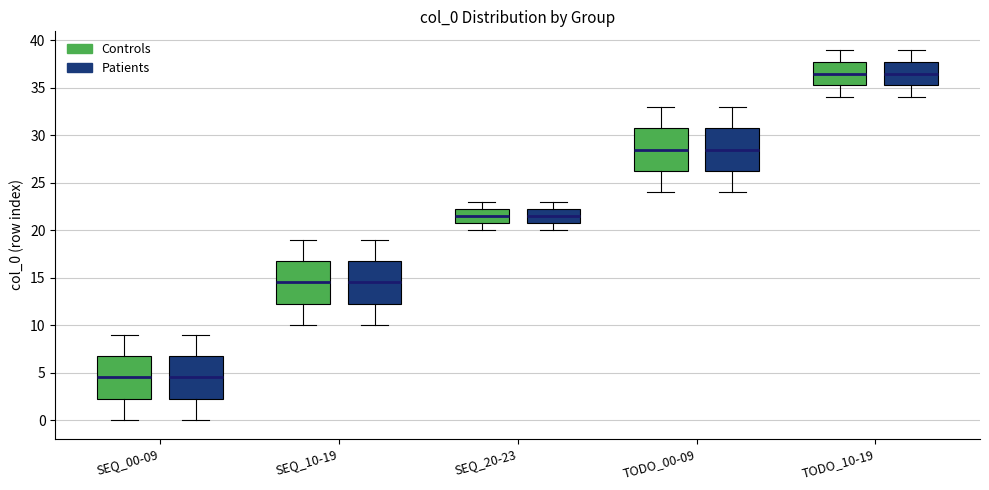

Reading left to right, read every box against the y-axis: the position of its median line, the range the box covers, and the ends of its whiskers. The values are not printed on the chart, so give them approximately, as read against the axis.

SEQ_00-09 (Controls): median 4.5, box 2.5 to 7.0, whiskers 0.0 to 9.0
SEQ_00-09 (Patients): median 4.5, box 2.5 to 7.0, whiskers 0.0 to 9.0
SEQ_10-19 (Controls): median 14.5, box 12.5 to 17.0, whiskers 10.0 to 19.0
SEQ_10-19 (Patients): median 14.5, box 12.5 to 17.0, whiskers 10.0 to 19.0
SEQ_20-23 (Controls): median 21.5, box 21.0 to 22.5, whiskers 20.0 to 23.0
SEQ_20-23 (Patients): median 21.5, box 21.0 to 22.5, whiskers 20.0 to 23.0
TODO_00-09 (Controls): median 28.5, box 26.5 to 31.0, whiskers 24.0 to 33.0
TODO_00-09 (Patients): median 28.5, box 26.5 to 31.0, whiskers 24.0 to 33.0
TODO_10-19 (Controls): median 36.5, box 35.5 to 38.0, whiskers 34.0 to 39.0
TODO_10-19 (Patients): median 36.5, box 35.5 to 38.0, whiskers 34.0 to 39.0